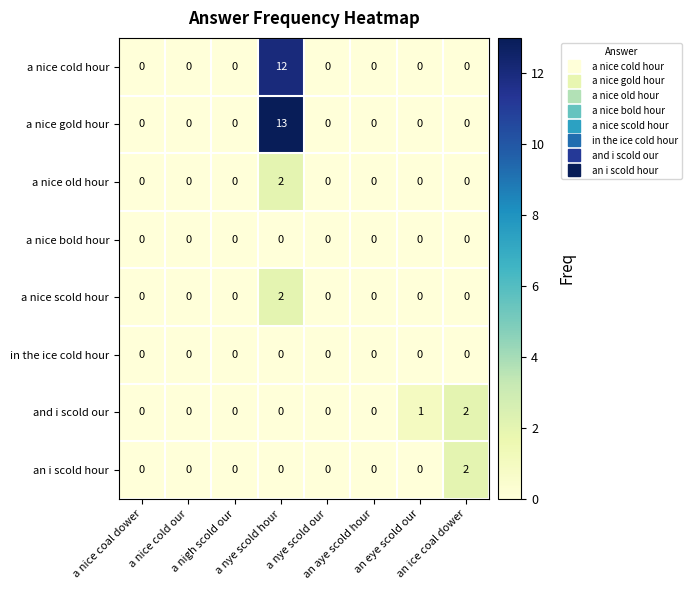

Which series has the largest total across all categories?

a nice gold hour